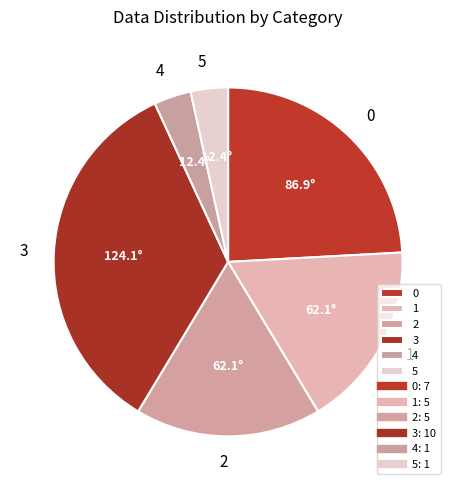

Which slice is the largest?

3